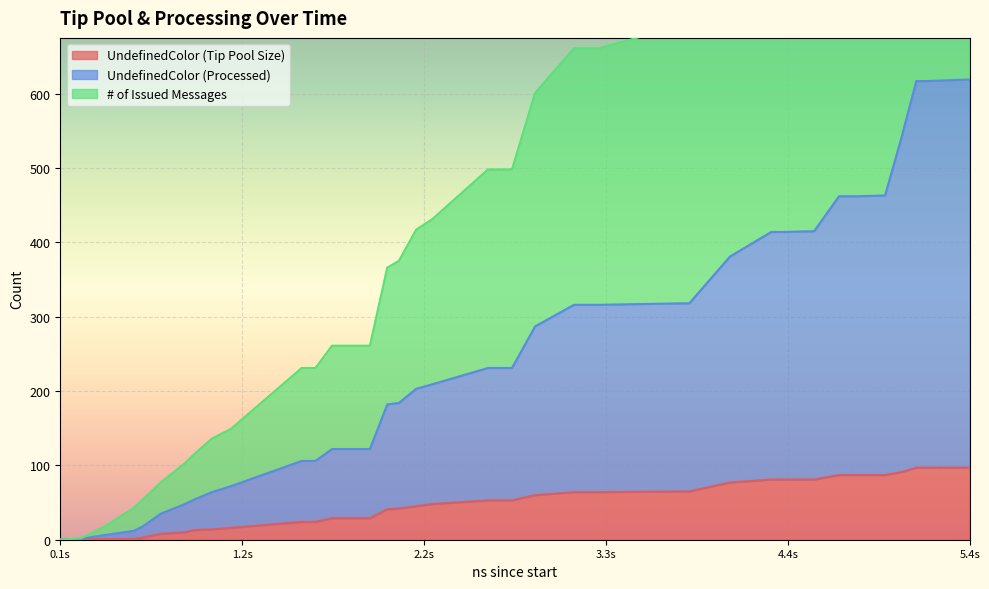

How many values in the # of Issued Messages series are below 498?

20